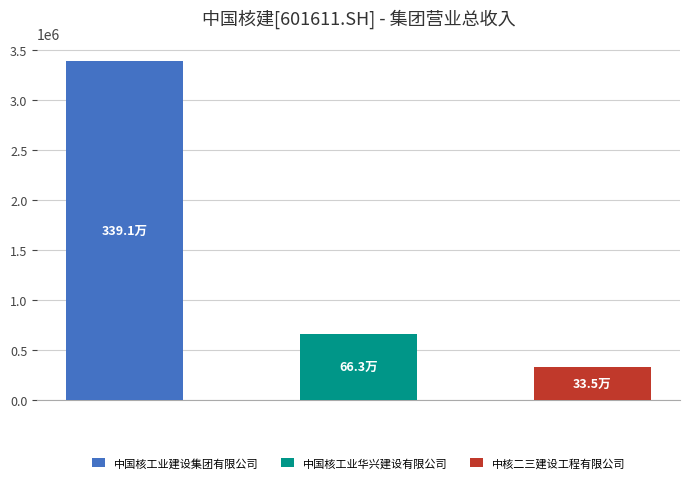

Does the chart contain stacked bars?

No